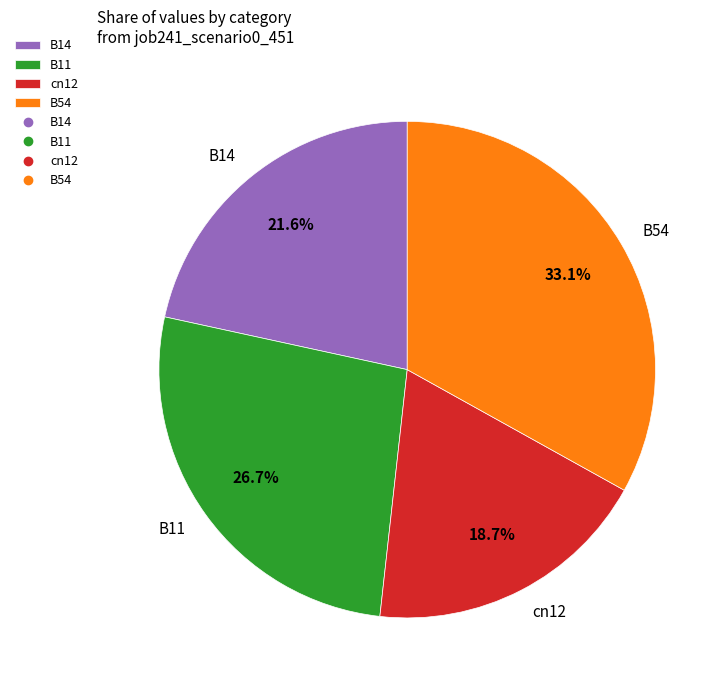

Is the sum of B54 and cn12 greater than half?

Yes